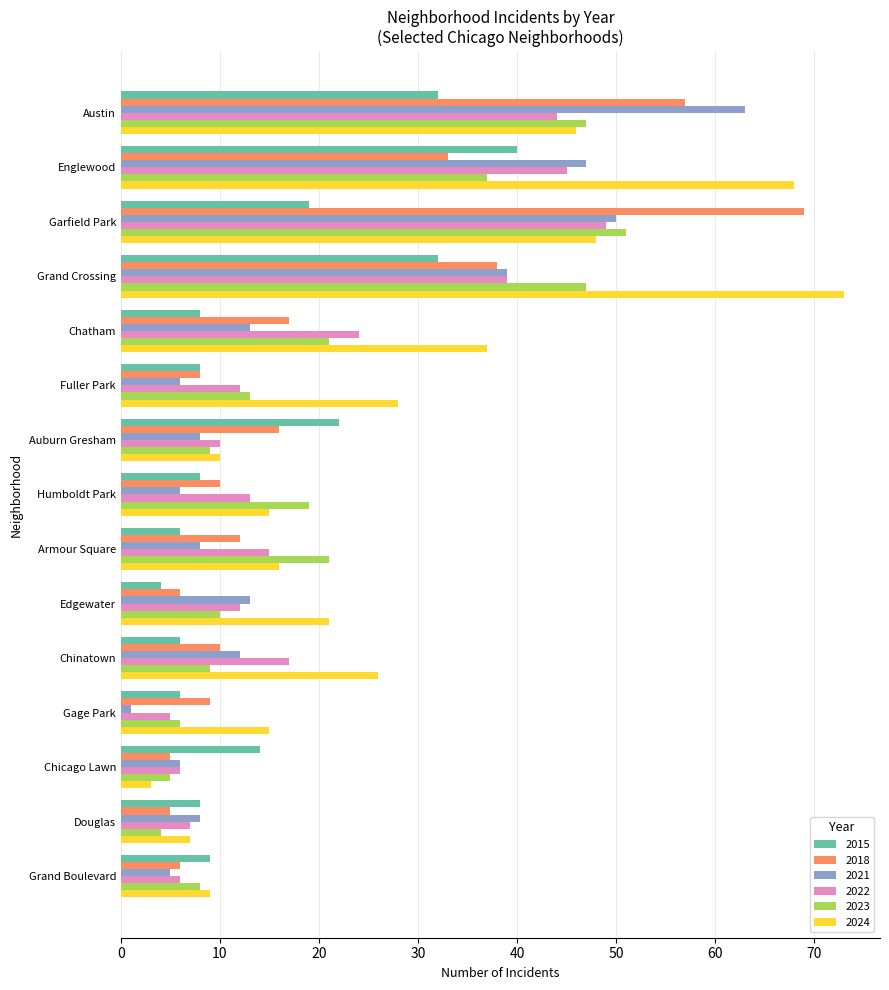

What is the greatest value displayed?

73